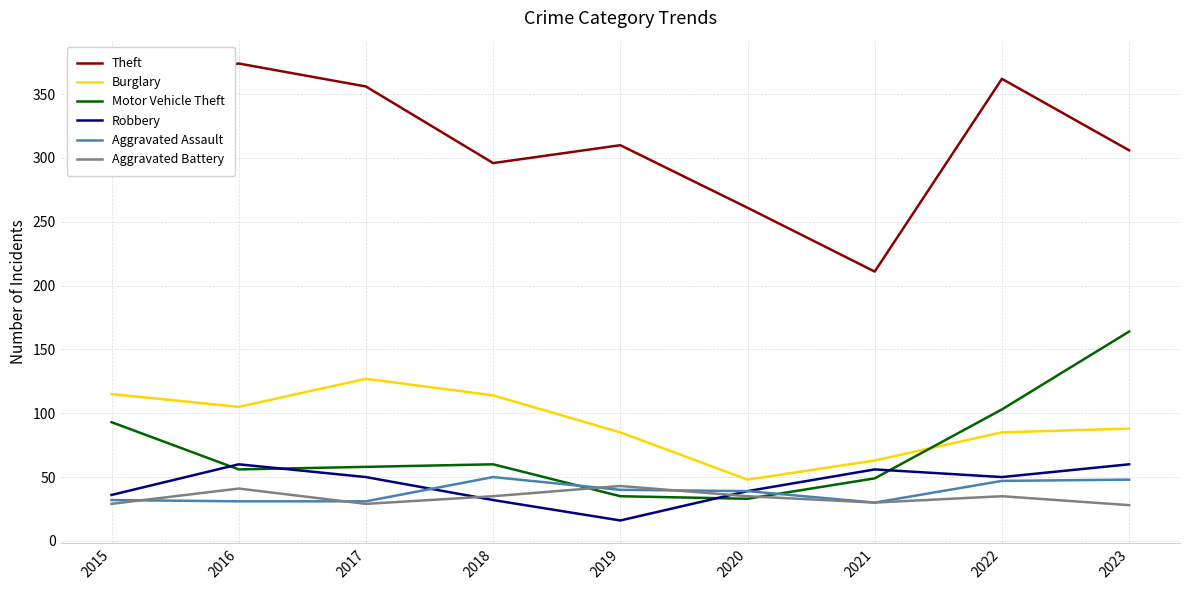

At which category does the chart reach its peak across all series?

2016